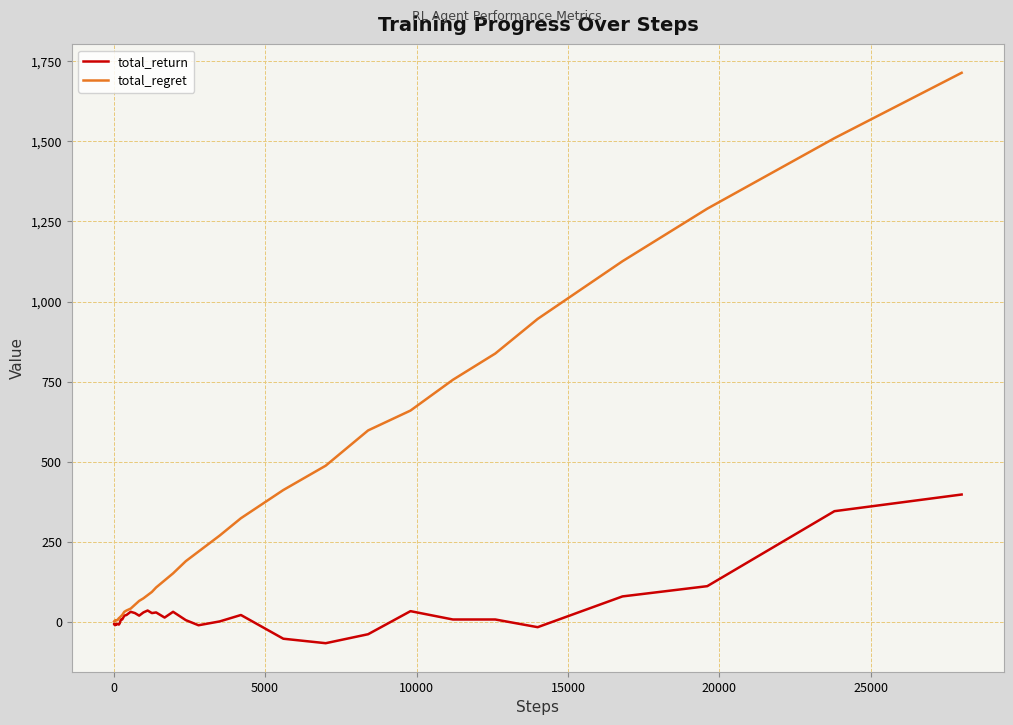

Is this an area chart (filled region under the line)?

No